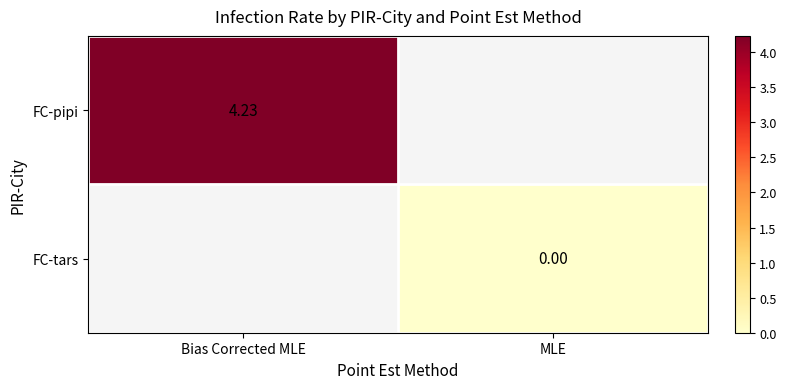

How many categories are shown in the chart?

2